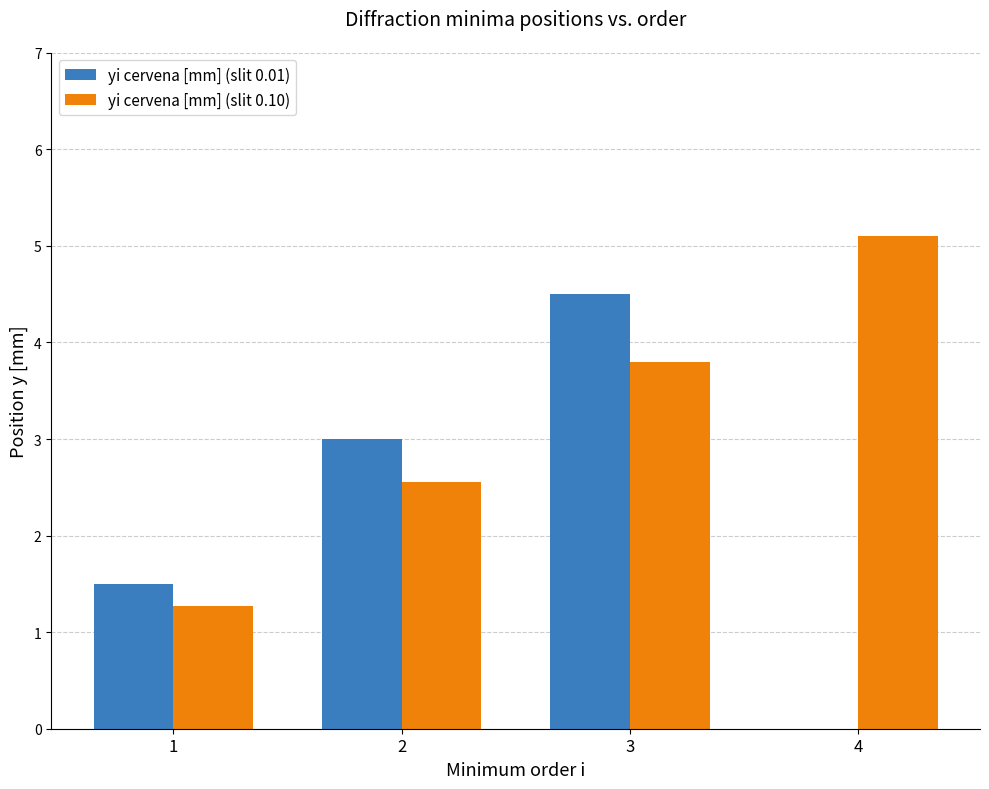

Which category has the highest value across all series?

4